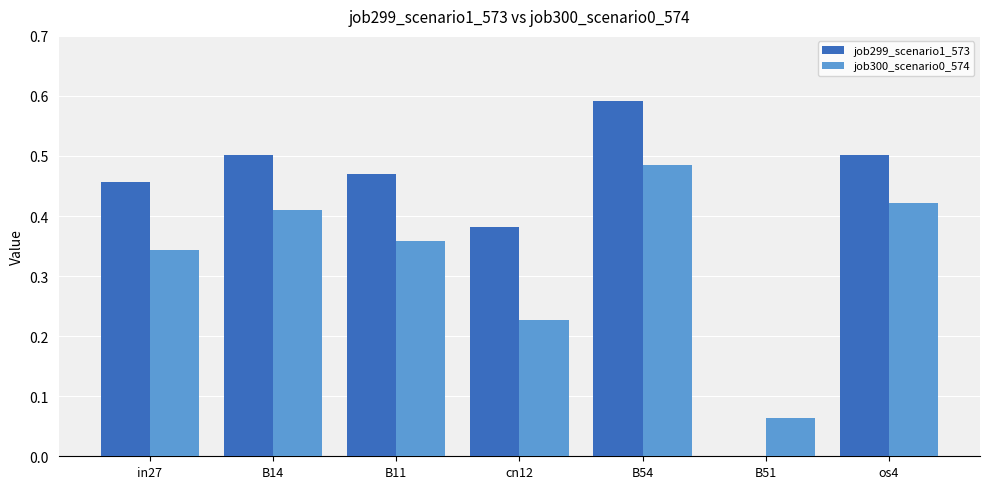

What is the total value across all series at os4?

0.9